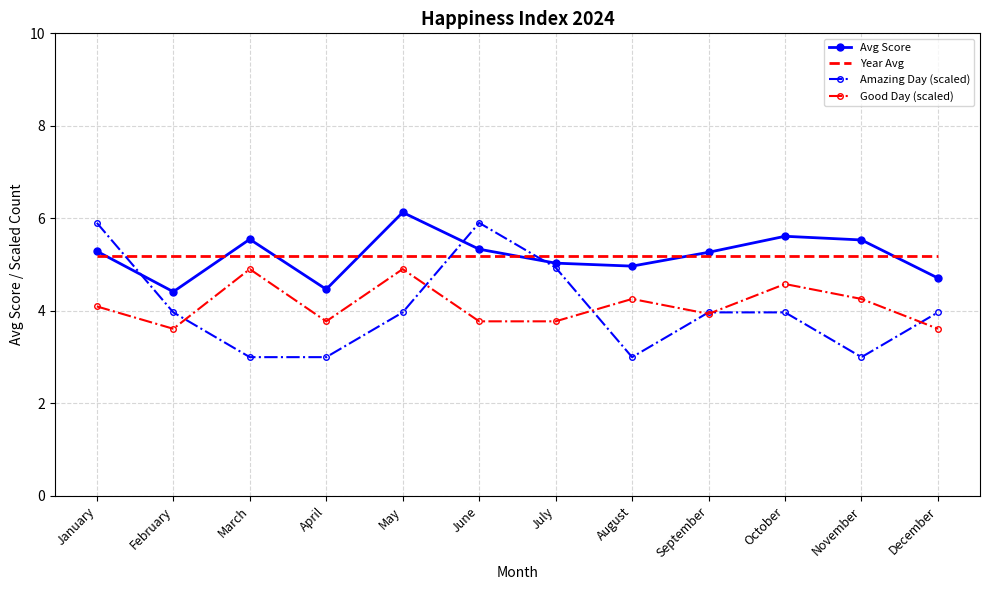

True or false: Good Day (scaled) has a value of 3.9 at September.

True